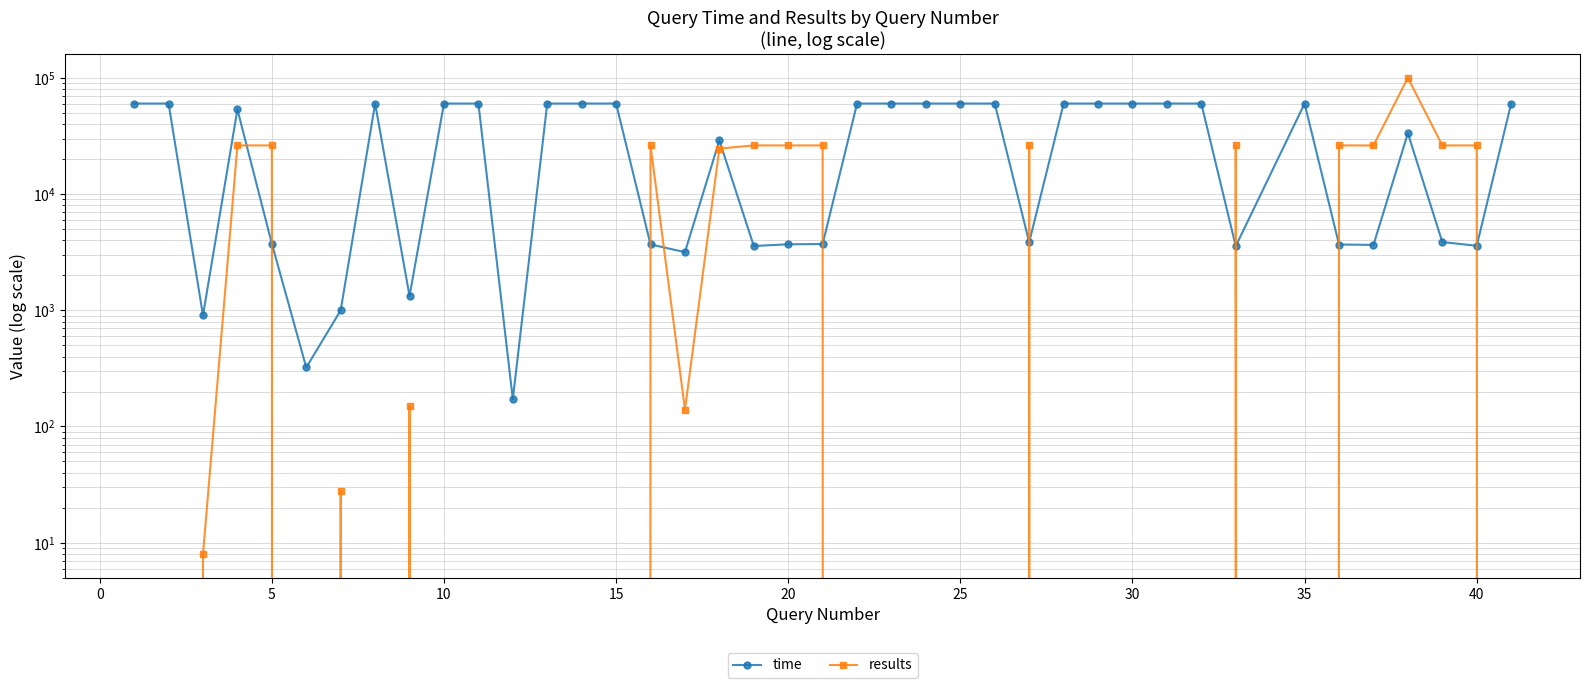

How many interior local peaks does the results series have?

6